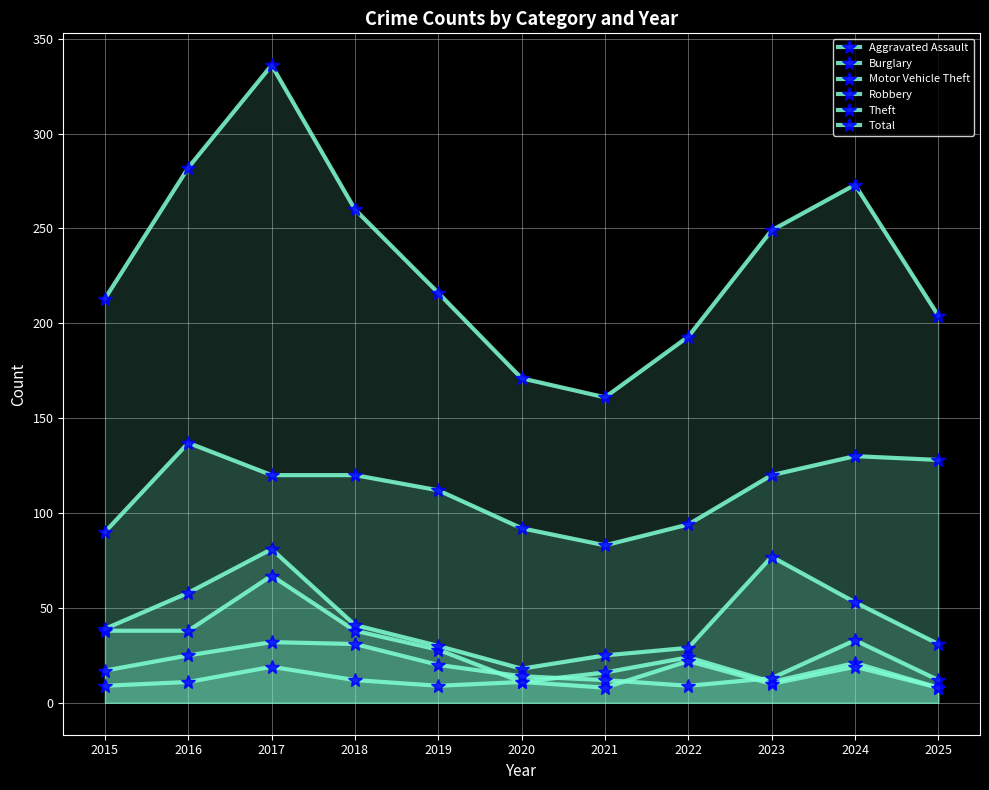

At which category is the sum across all series the highest?

2017